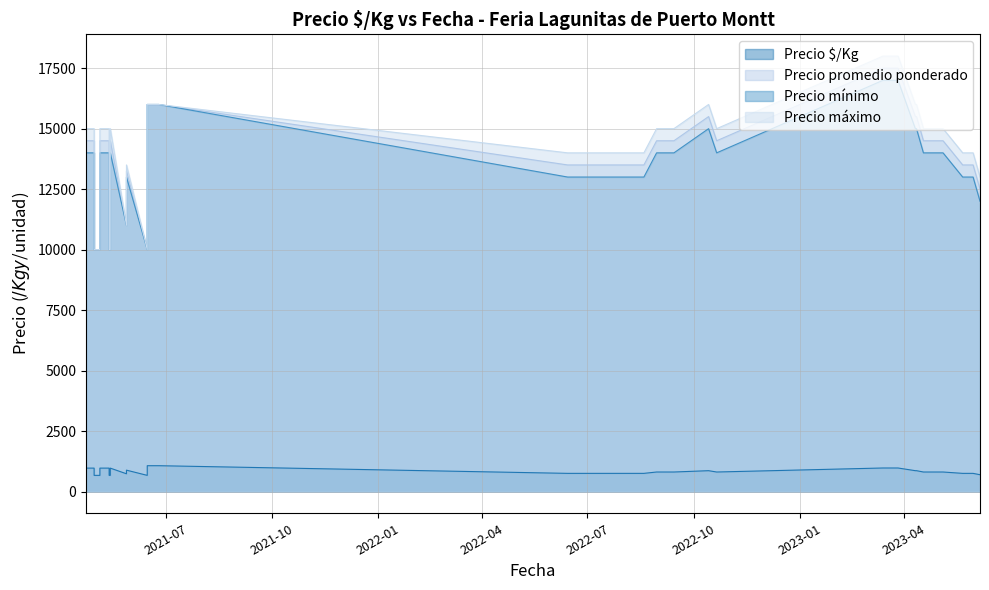

True or false: Precio $/Kg has a value of 750 at 2023-05-31.

True